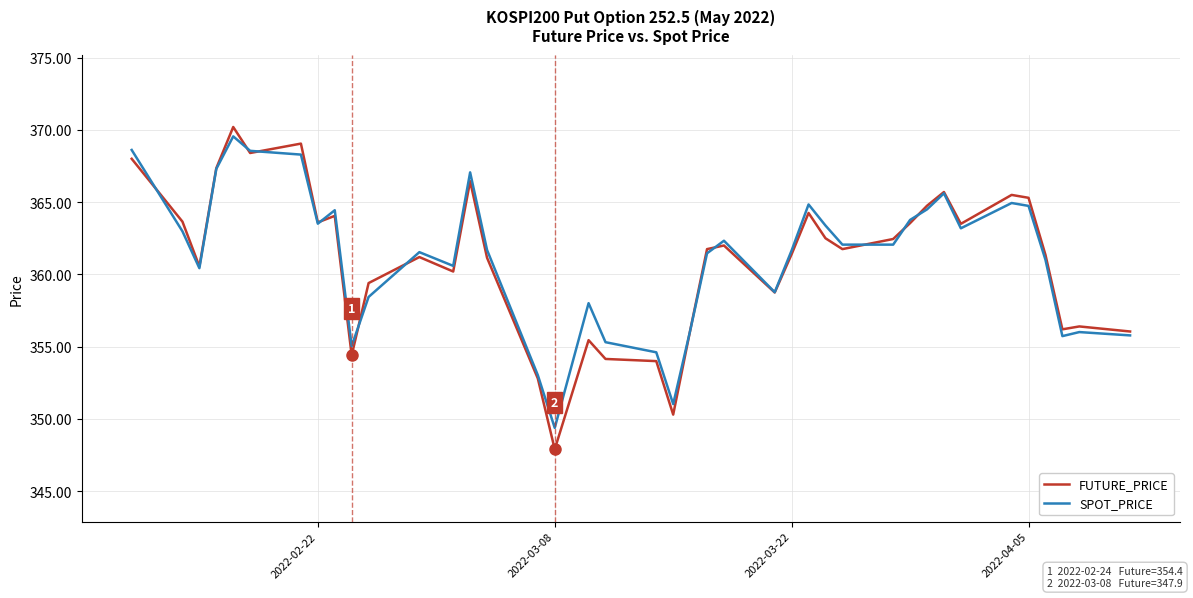

Does the chart have visible grid lines?

Yes